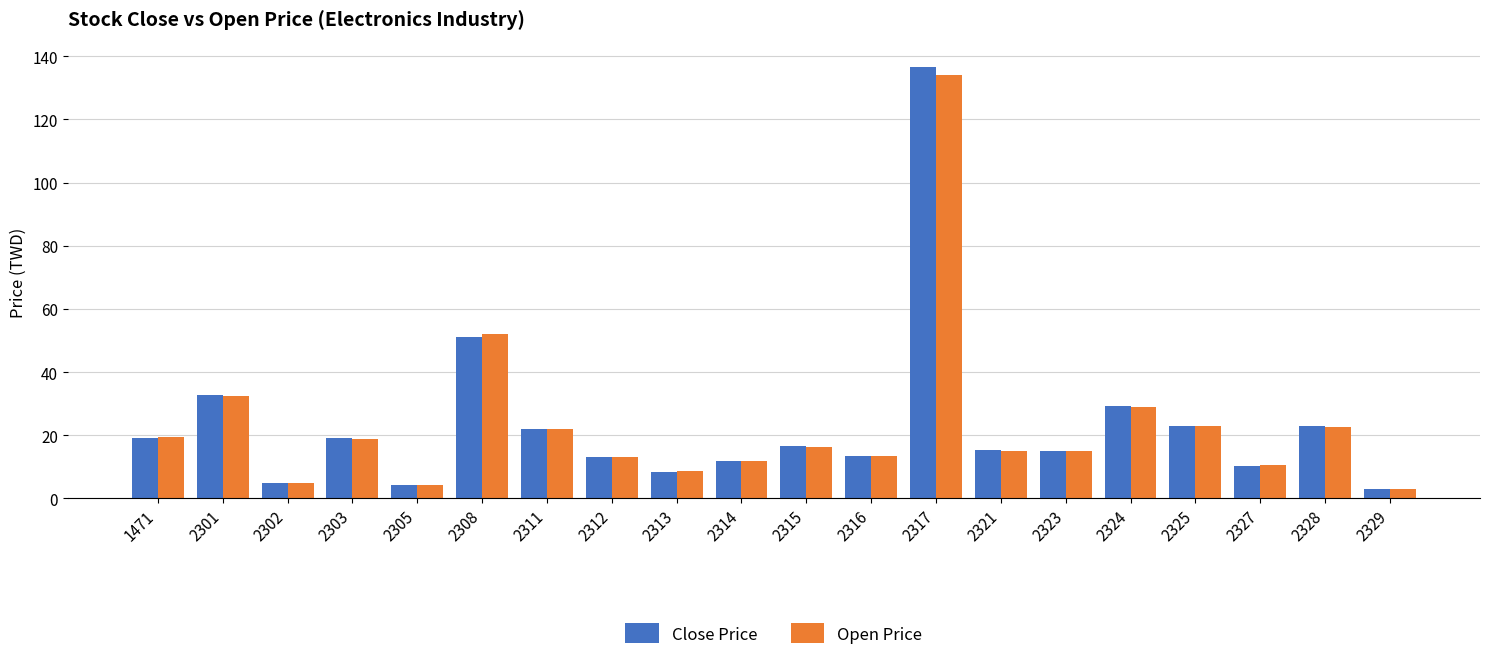

Between 2316 and 2317, which series saw the biggest shift?

Close Price